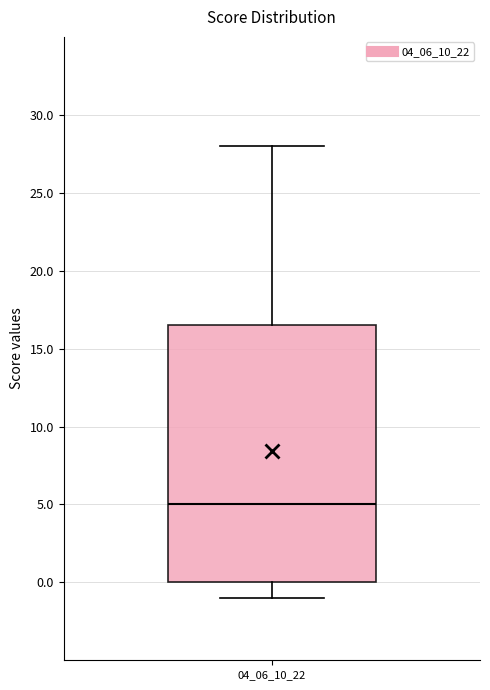

Read this box plot against the y-axis: the position of the median line, the range covered by the box, and the ends of both whiskers. The values are not printed on the chart, so give them approximately, as read against the axis.

median 5.0, box 0.0 to 16.5, whiskers -1.0 to 28.0